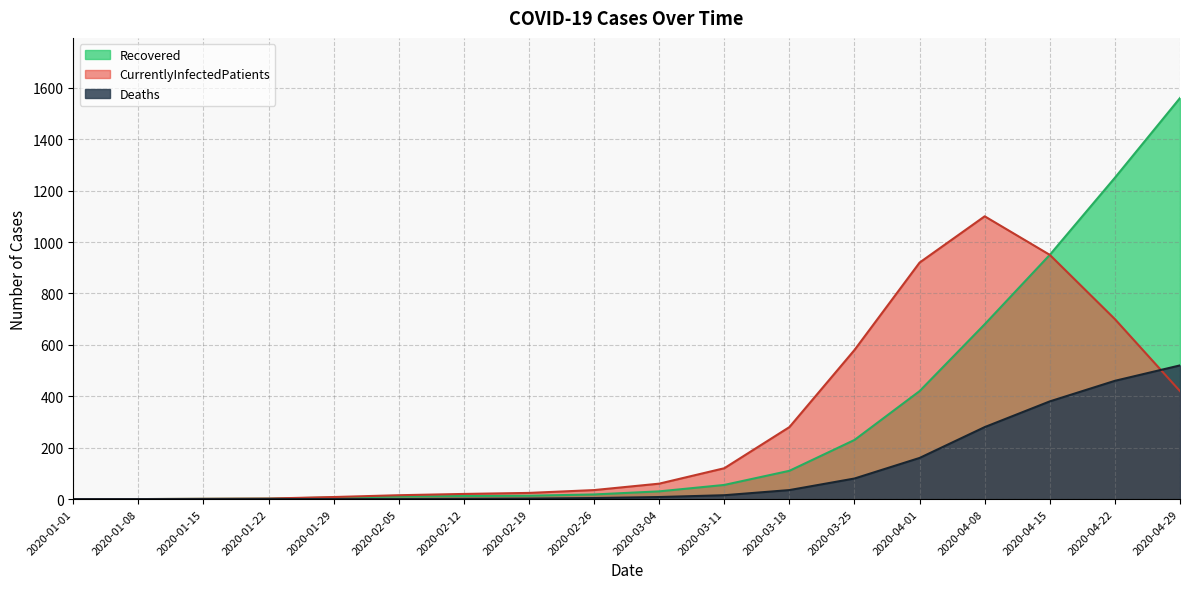

The value of CurrentlyInfectedPatients at 2020-02-19 is 24. True or false?

True